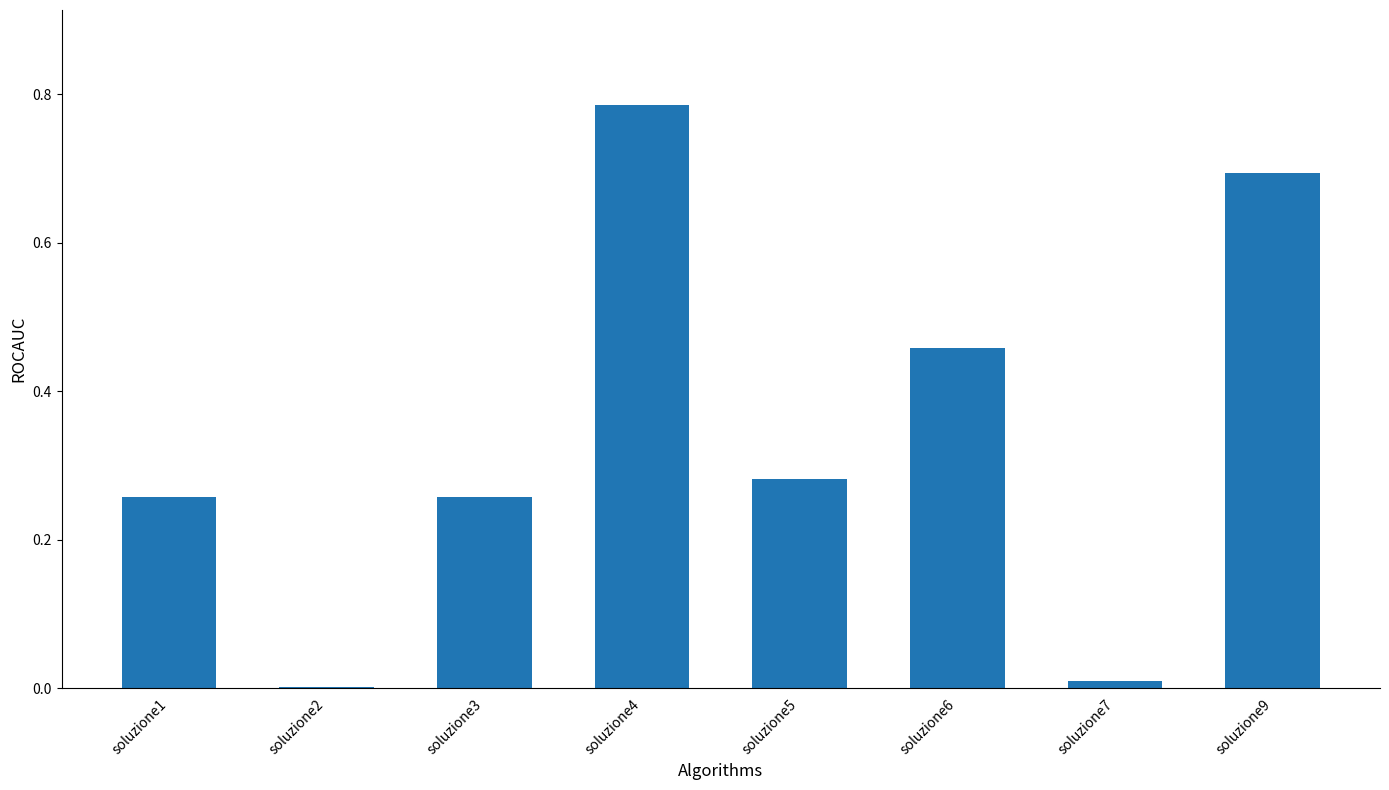

The chart shows a value of 0.5 at soluzione4. True or false?

False